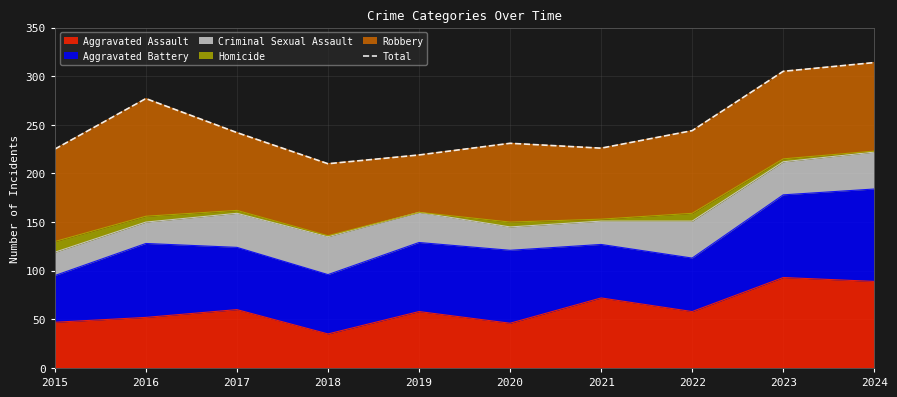

Which category has the highest value across all series?

2024